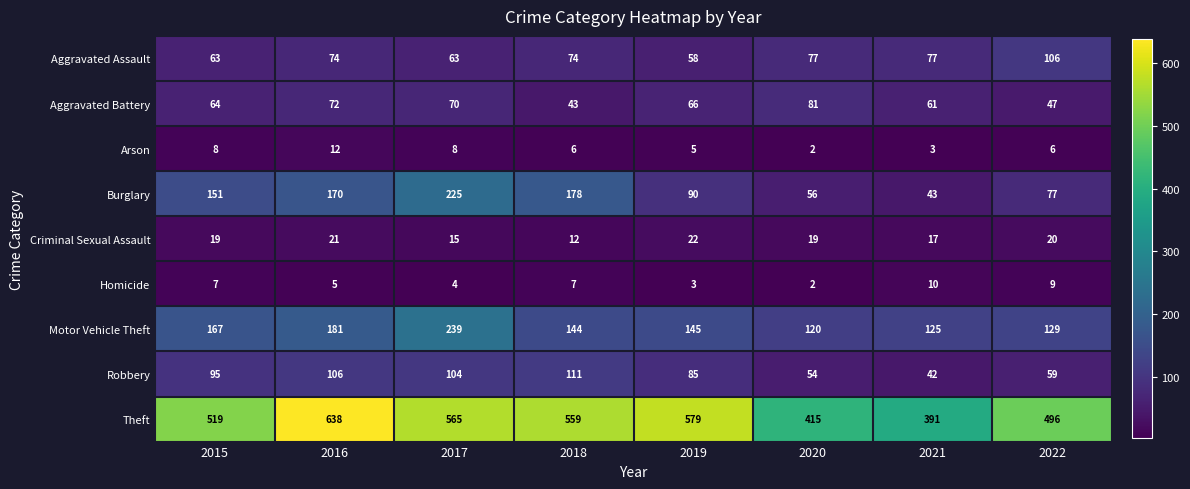

What is the difference between the second highest and minimum values in the Homicide series?

7